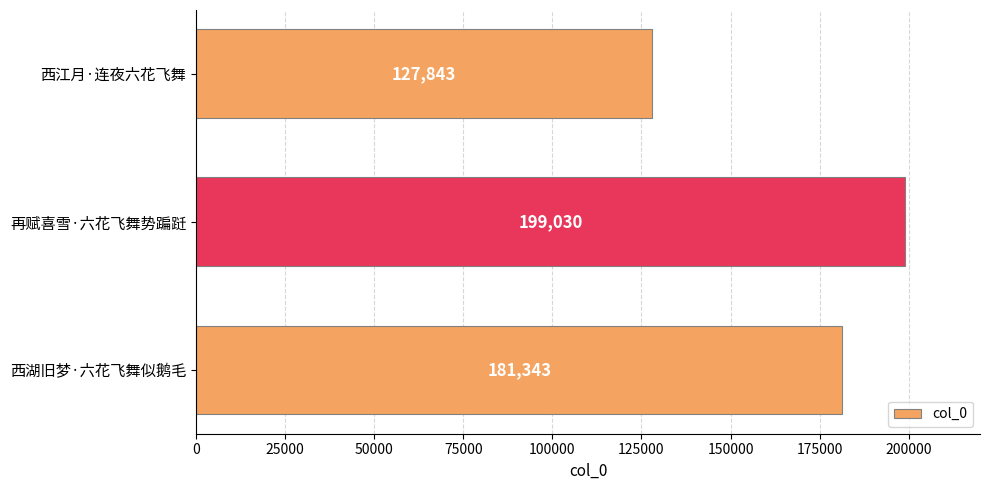

True or false: the data shows 220702 at 西江月·连夜六花飞舞.

False